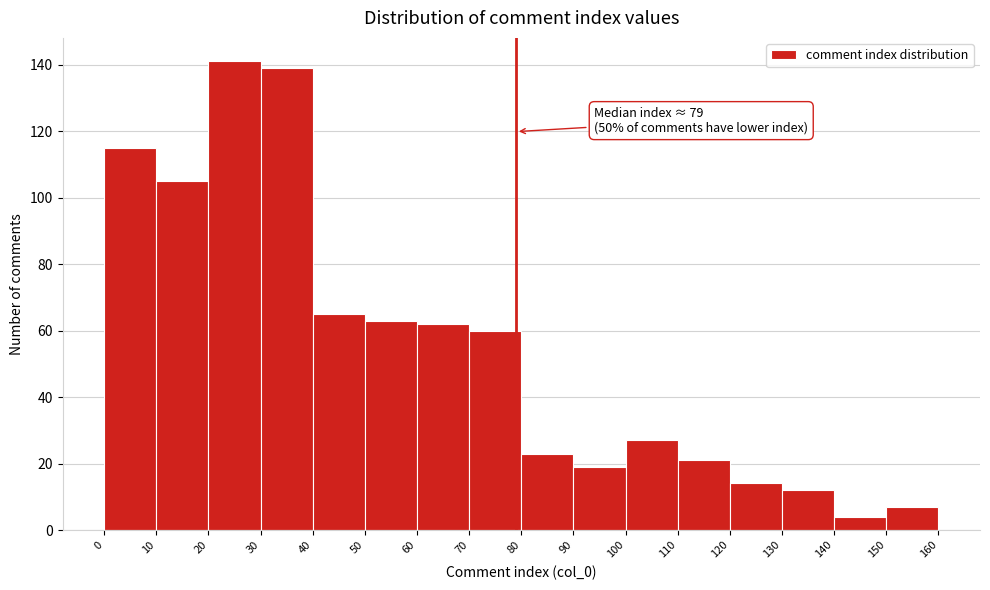

Over which range of the x-axis is the bar tallest?

20 to 30